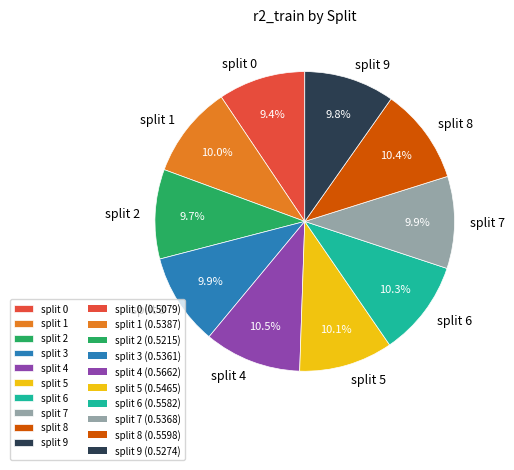

What percentage do split 9 and split 5 together represent?

19.9%